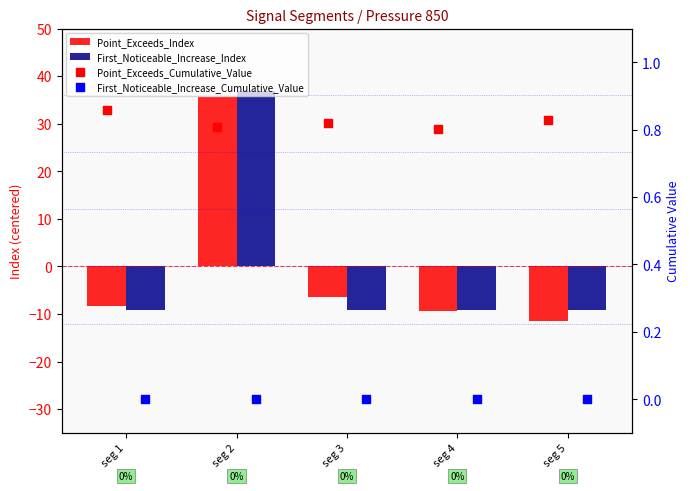

Which series contains the lowest Y value?

Point_Exceeds_Index